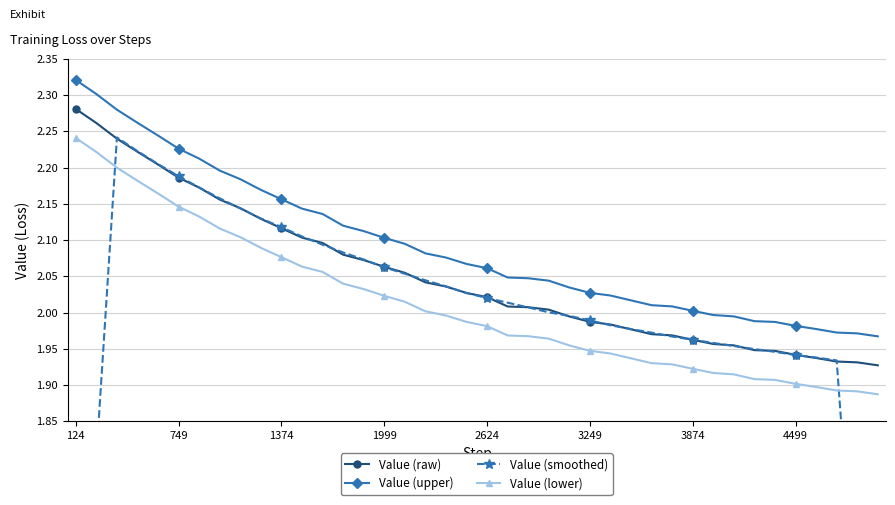

What is the difference between the maximum and minimum values in the Value (smoothed) series?

1.1